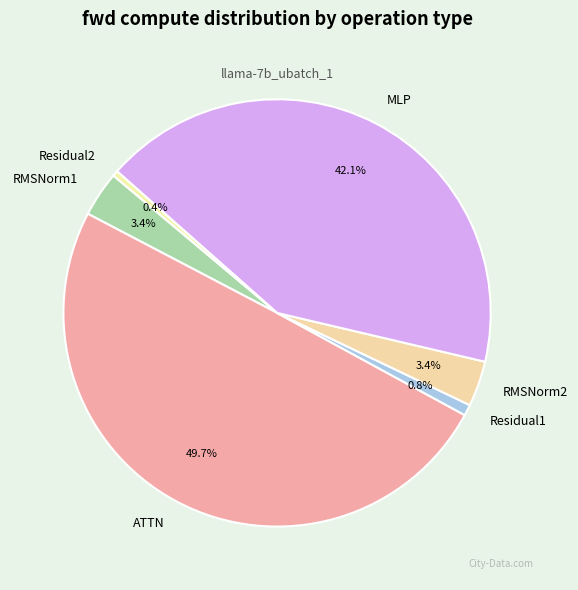

Which category has the biggest portion of the pie?

ATTN